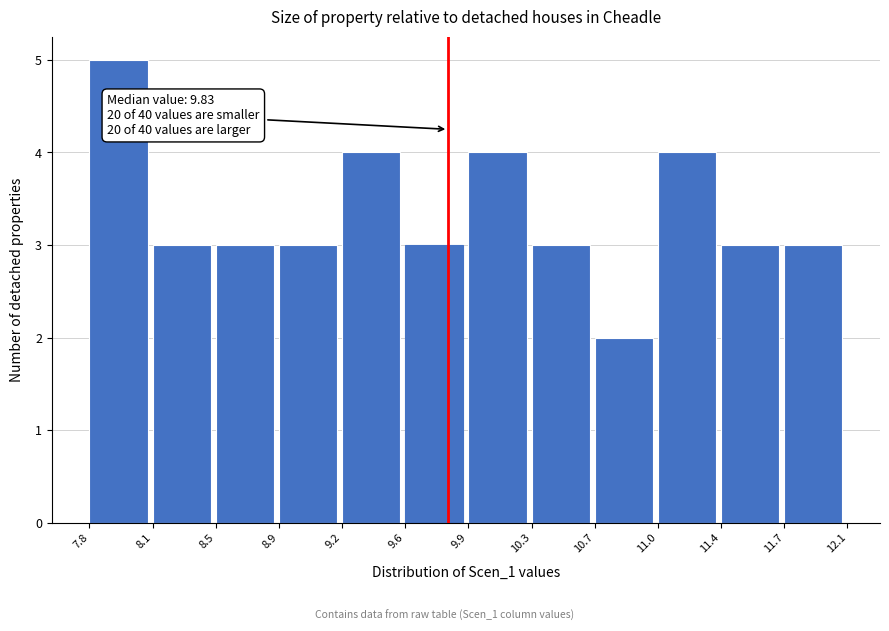

Which range on the x-axis has the tallest bar?

7.8 to 8.1